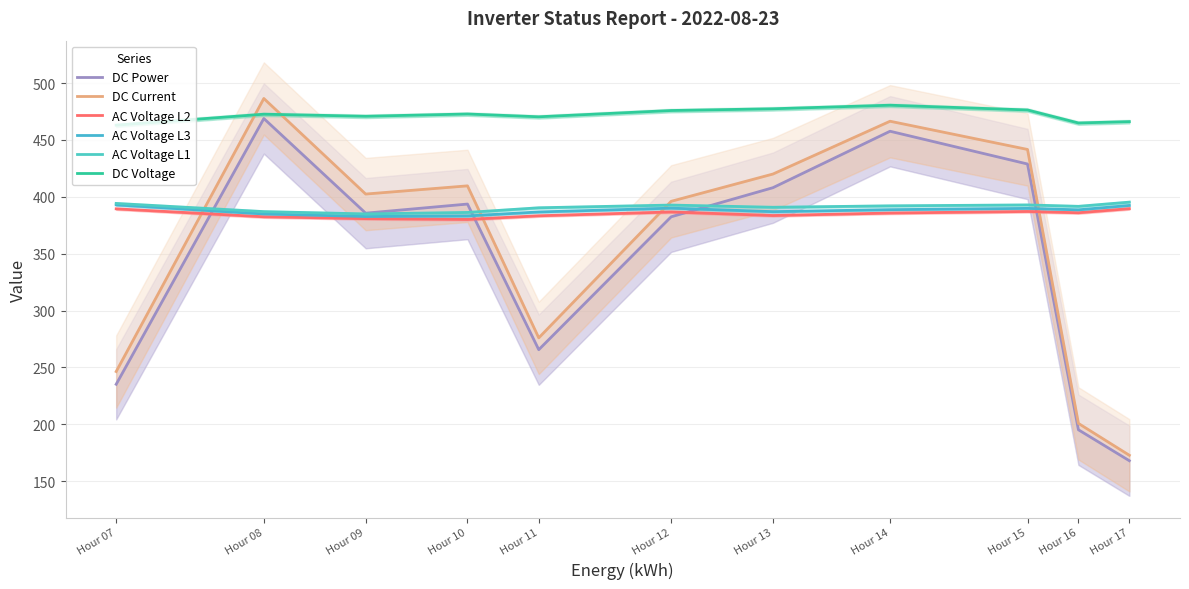

Does the chart have visible grid lines?

Yes